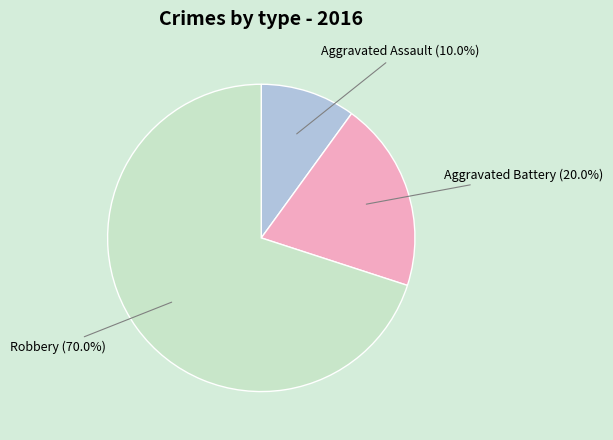

Does any single category account for the majority?

Yes